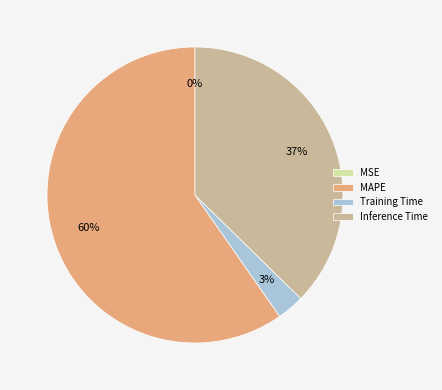

To the nearest percent, what is the difference between the largest and smallest slice percentages?

60%